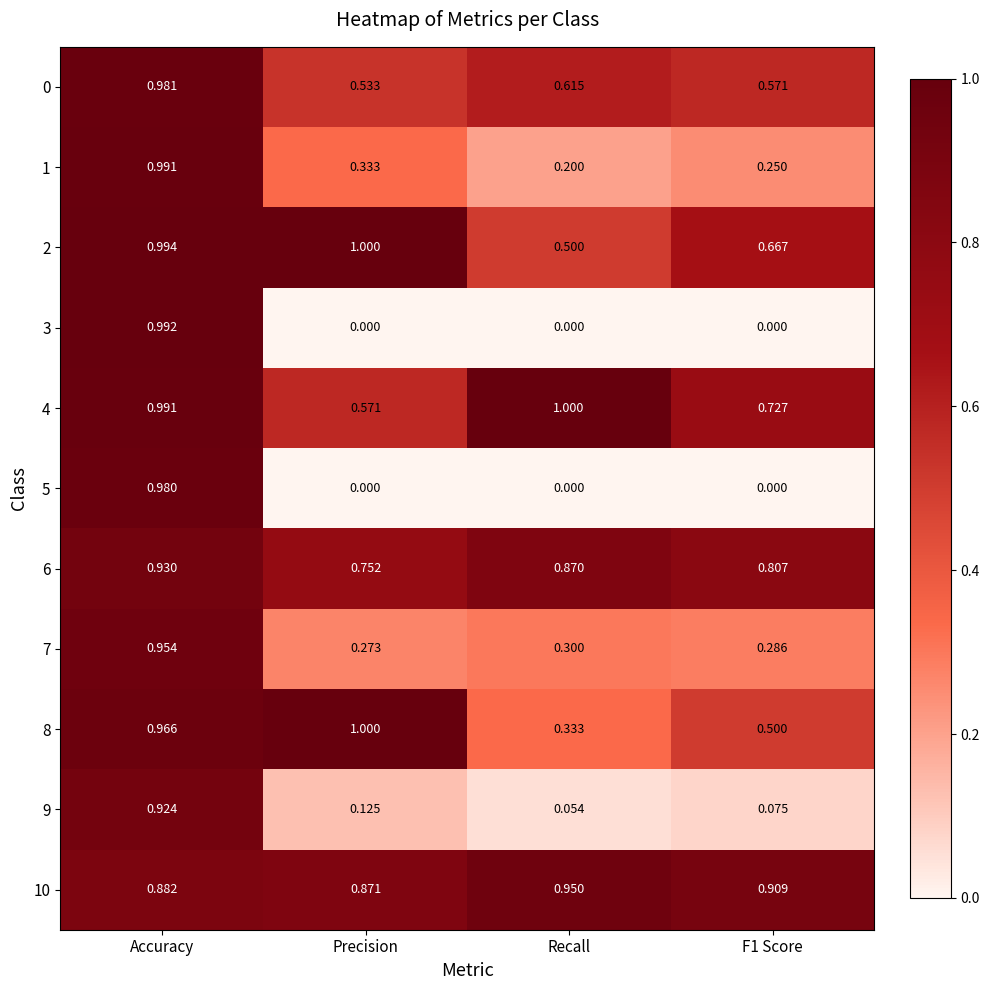

Which category has the highest value in the 9 series?

Accuracy